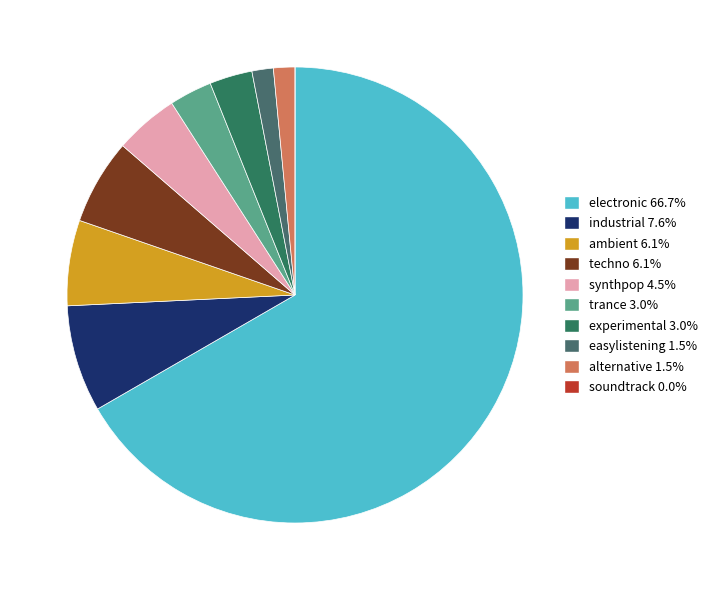

How many slices are in this pie chart?

10